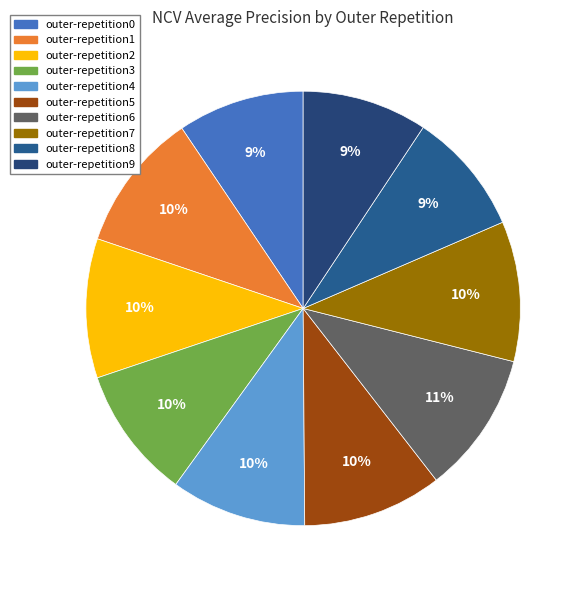

Is it true that outer-repetition1 is 10% of the pie?

True